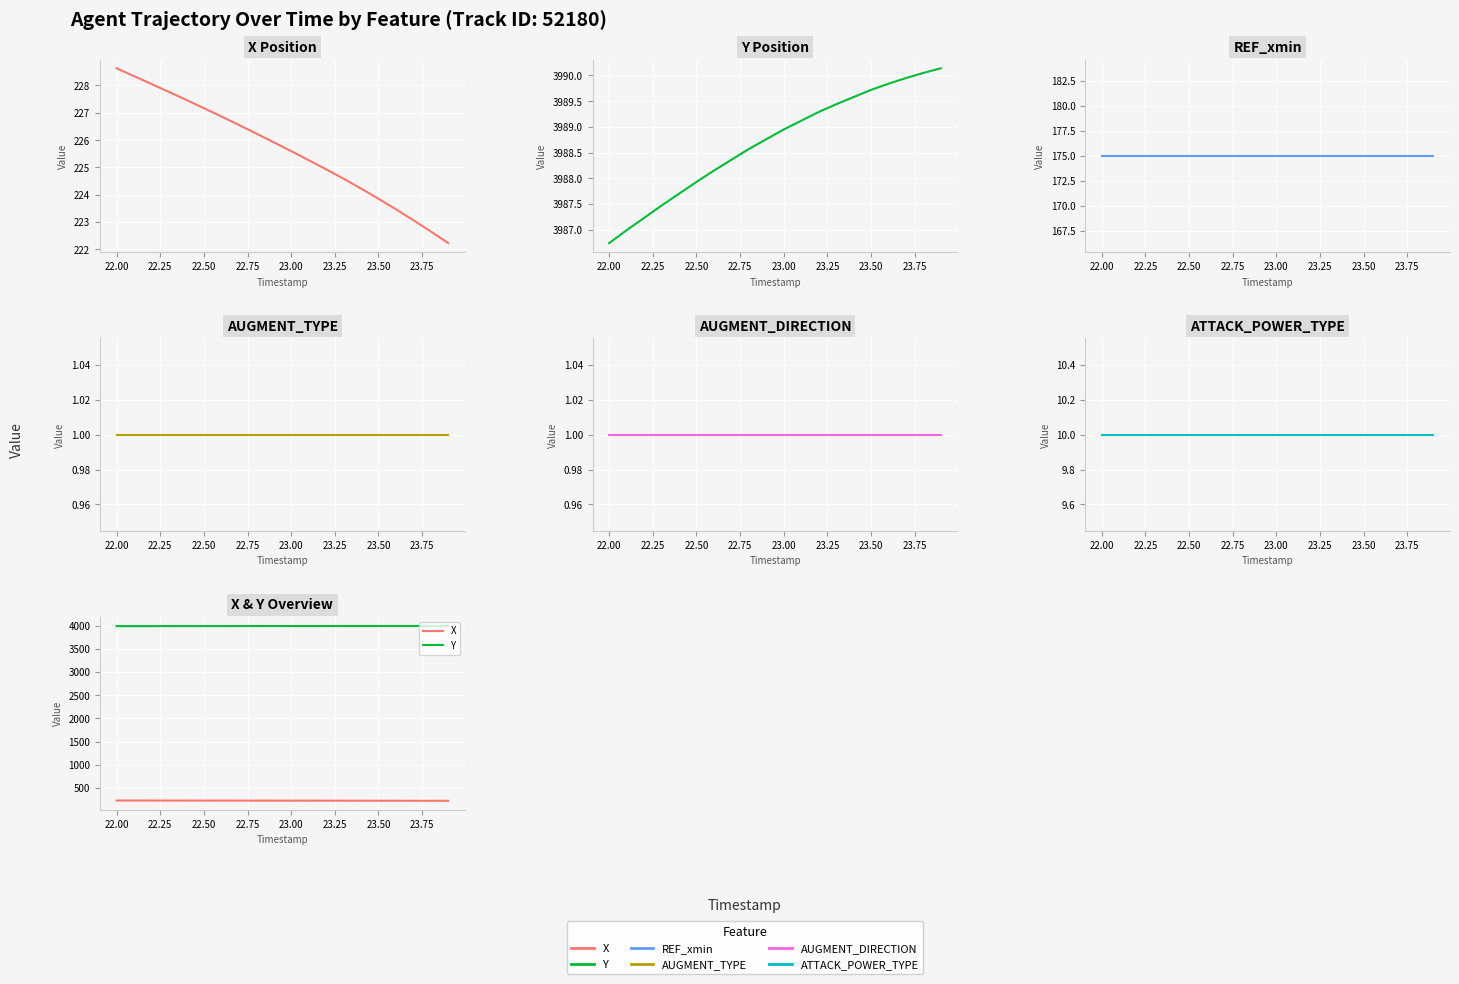

How many series are shown in this chart?

6